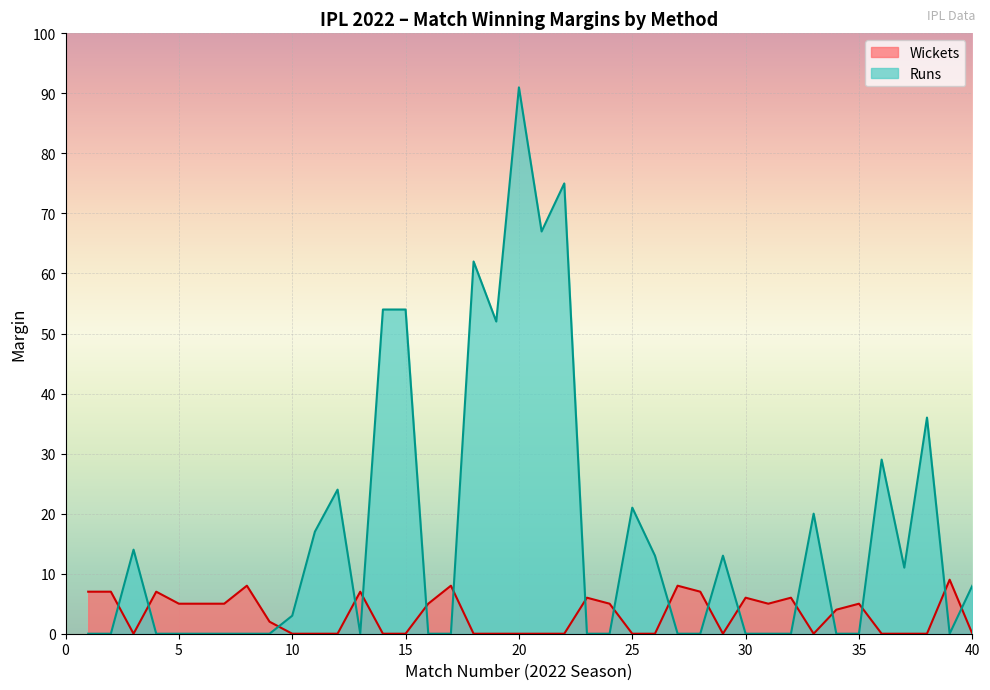

What is the difference between the second highest and second lowest values?

75